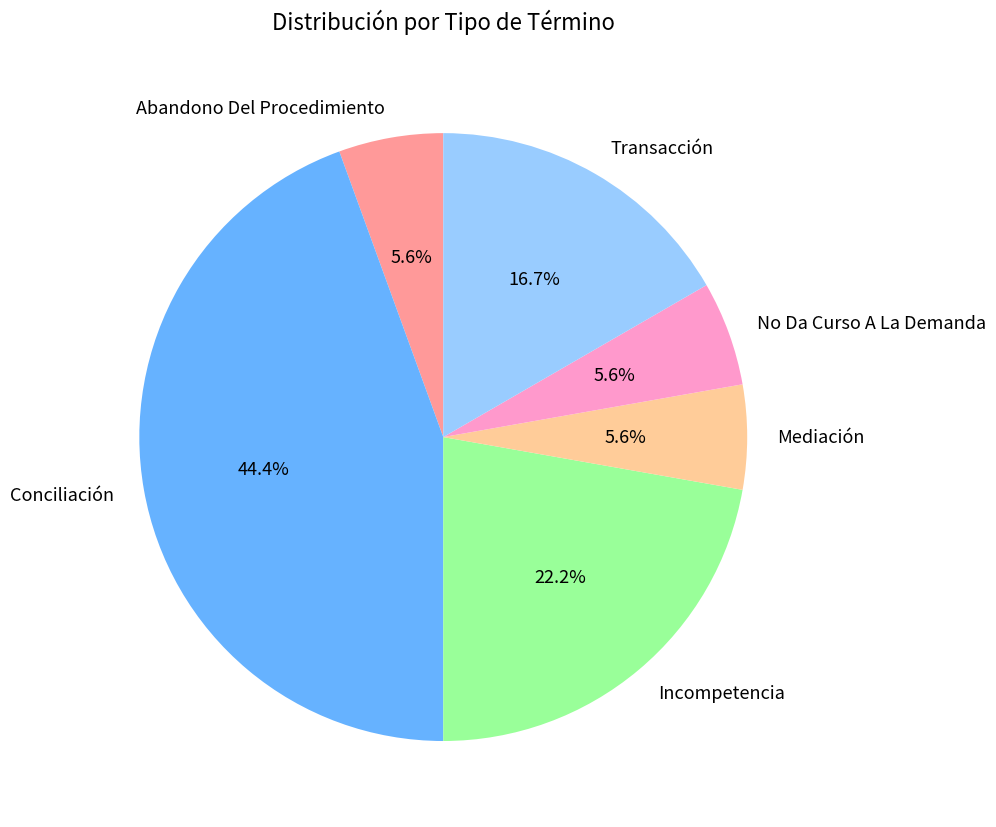

The Transacción slice represents 2% of the pie. True or false?

False